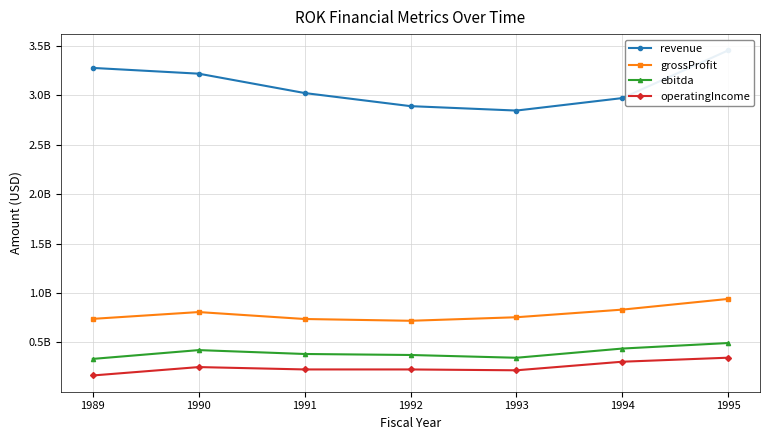

How many series are shown in this chart?

4